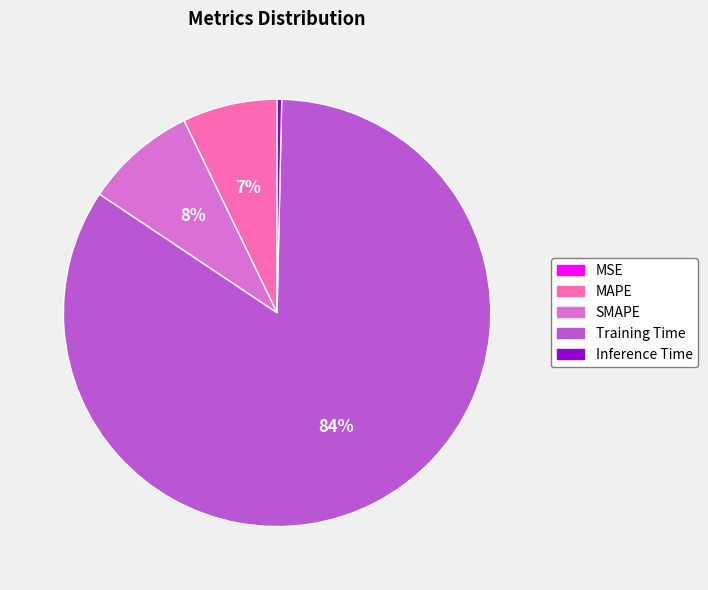

What is the majority slice?

Training Time